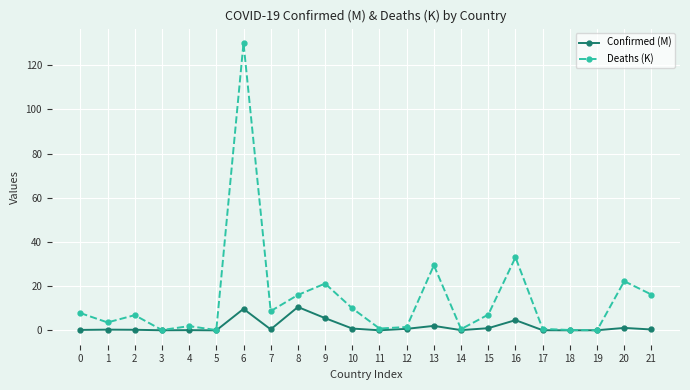

Is it true that Confirmed (M) equals 1.0 at 15?

True